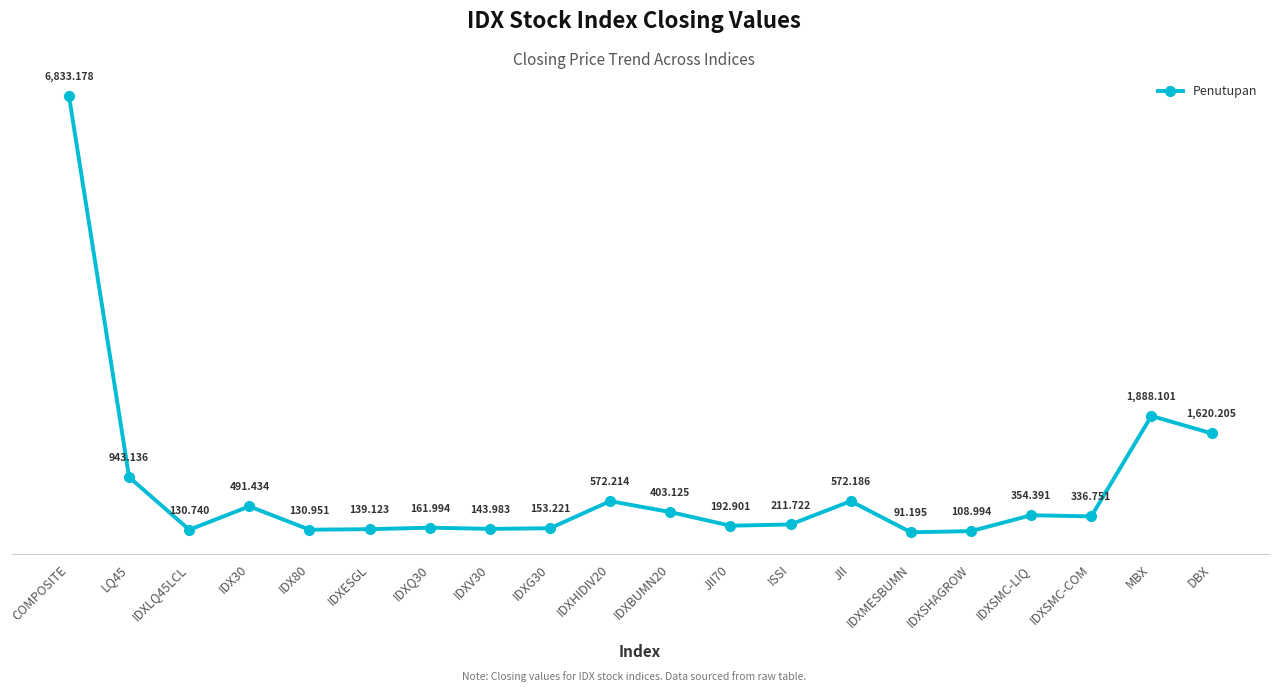

Reading left to right, extract all data points from this chart.

COMPOSITE=6833.2	LQ45=943.1	IDXLQ45LCL=130.7	IDX30=491.4	IDX80=131.0	IDXESGL=139.1	IDXQ30=162.0	IDXV30=144.0	IDXG30=153.2	IDXHIDIV20=572.2	IDXBUMN20=403.1	JII70=192.9	ISSI=211.7	JII=572.2	IDXMESBUMN=91.2	IDXSHAGROW=109.0	IDXSMC-LIQ=354.4	IDXSMC-COM=336.8	MBX=1888.1	DBX=1620.2